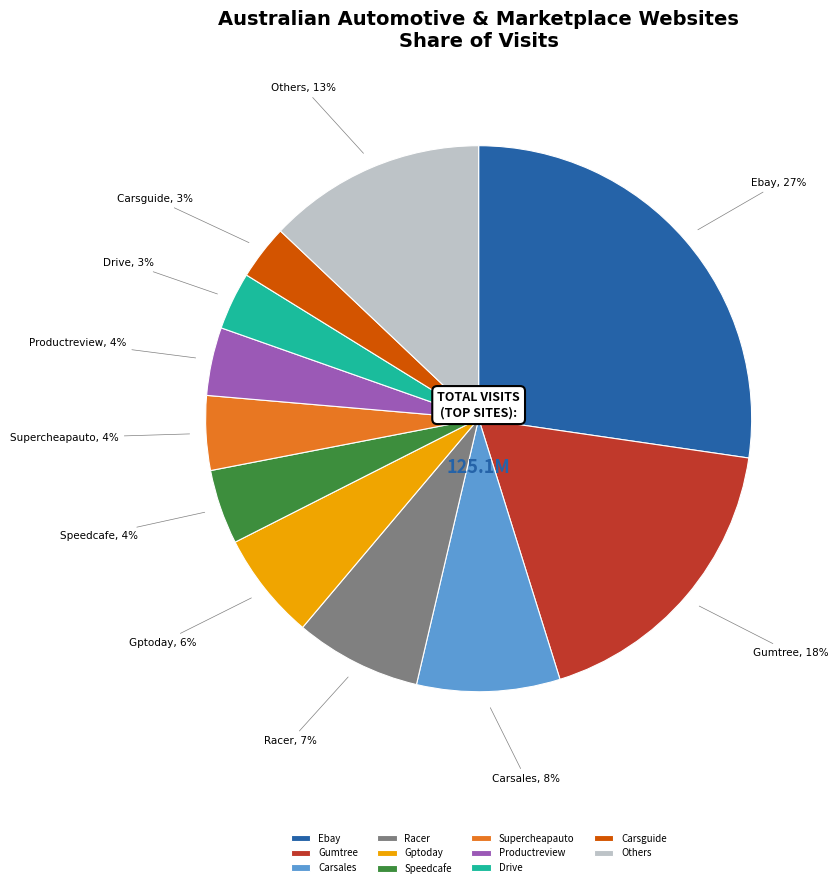

Is the sum of Gumtree and Speedcafe greater than half?

No